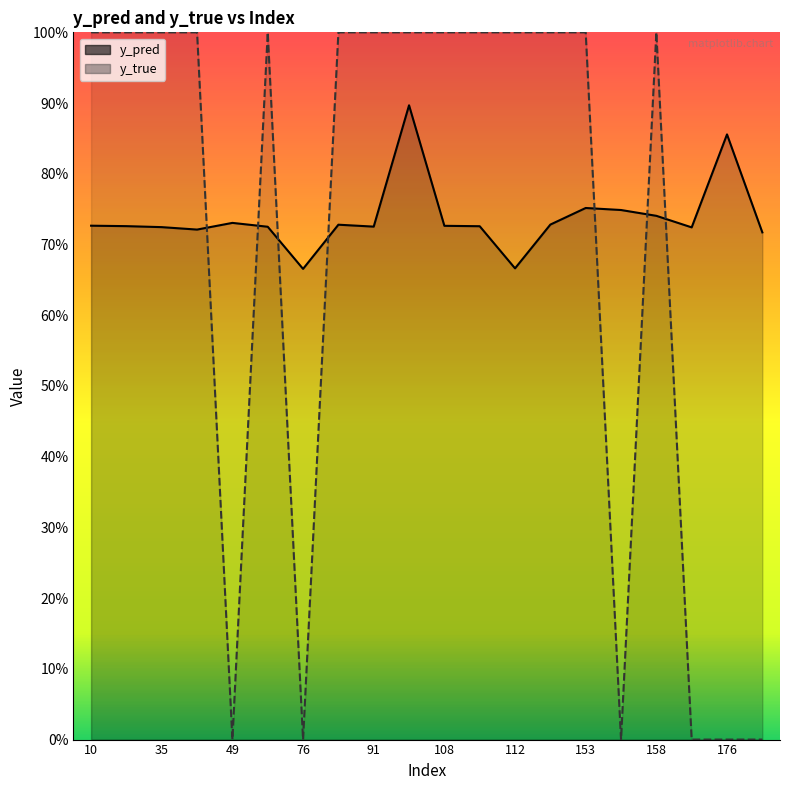

How many intersections are there between y_pred and y_true?

7